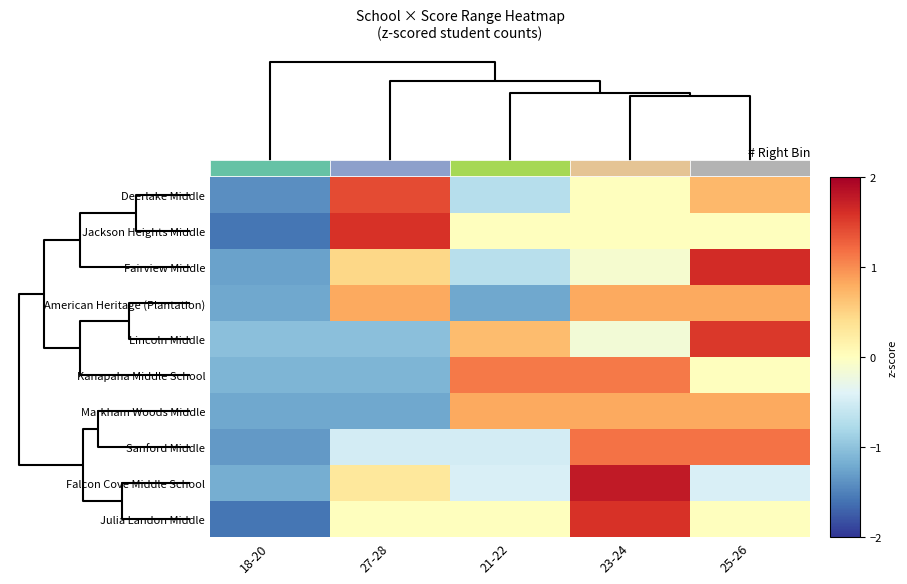

Is it true that Falcon Cove Middle School equals -0.8 at 21-22?

False